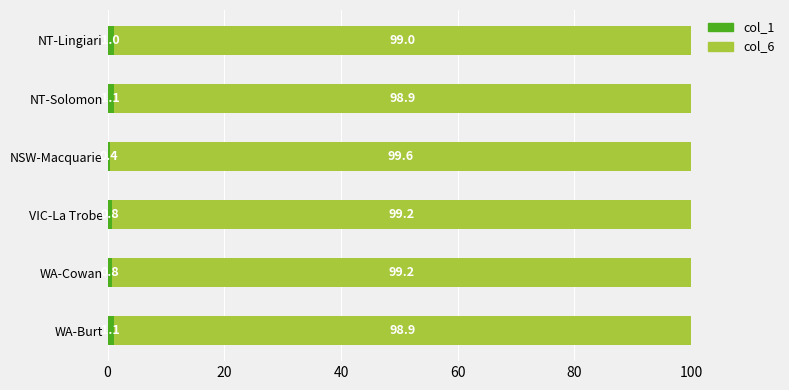

What value does the col_1 series have at WA-Cowan?

0.8